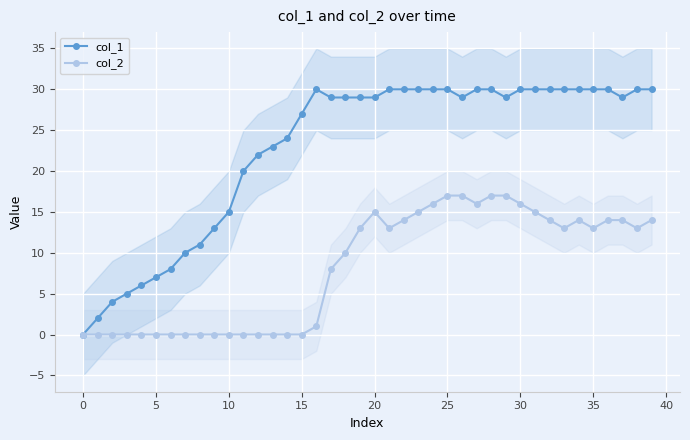

At which category does col_2 reach its first local peak?

20